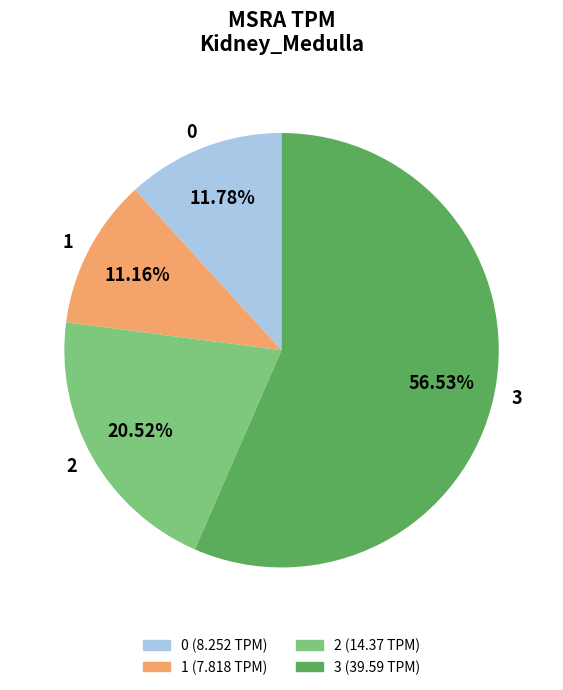

What percentage is the 3 slice, to the nearest percent?

57%